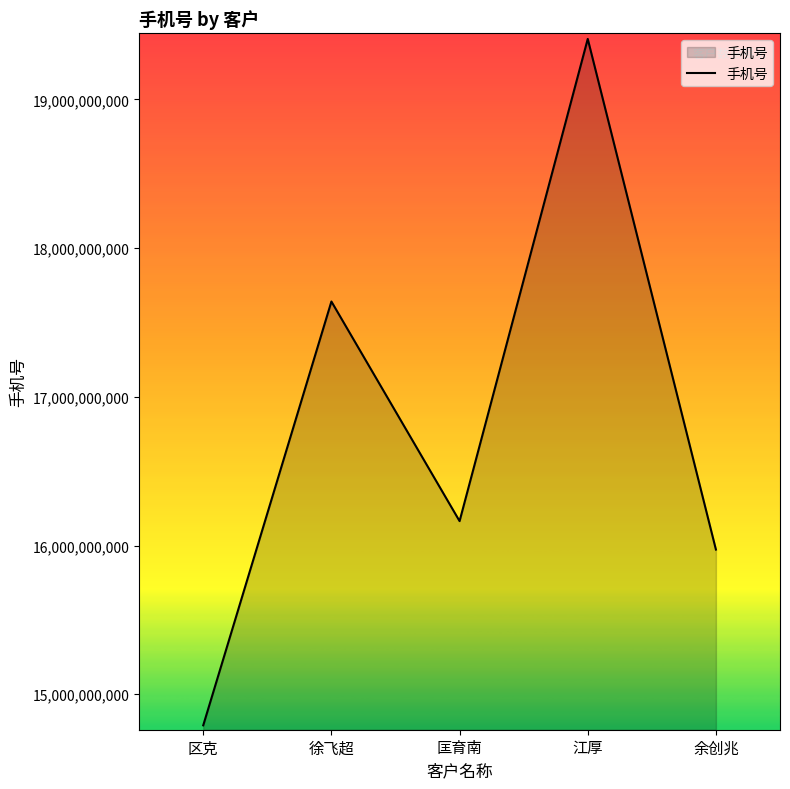

What position from the left is 江厚?

4